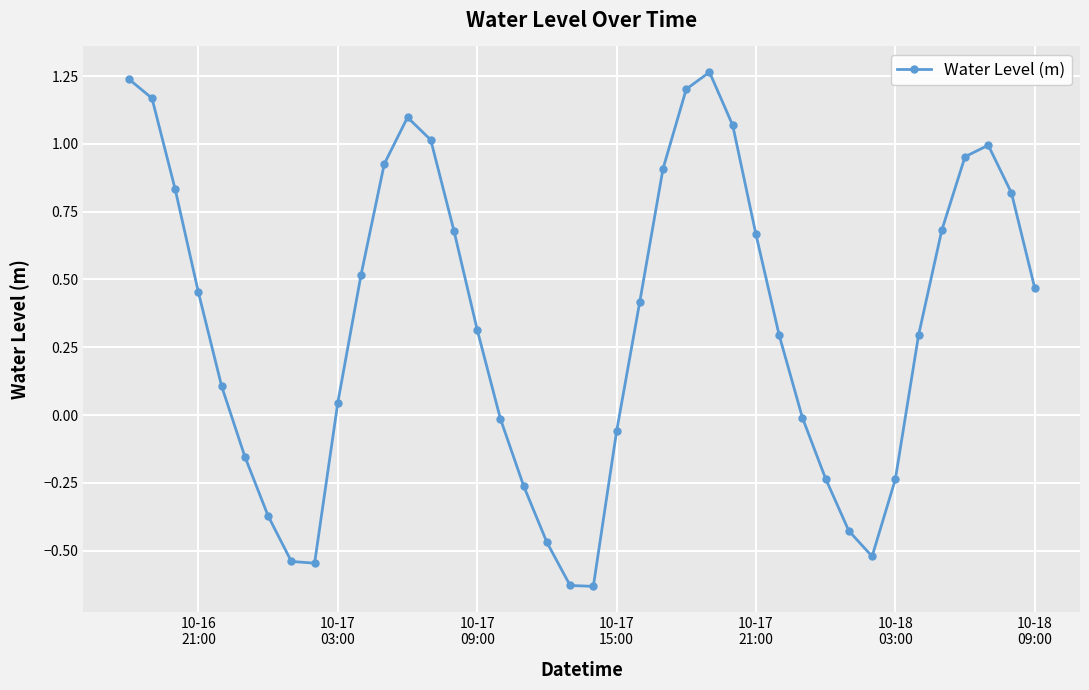

What is the difference between the second highest and minimum values?

1.9